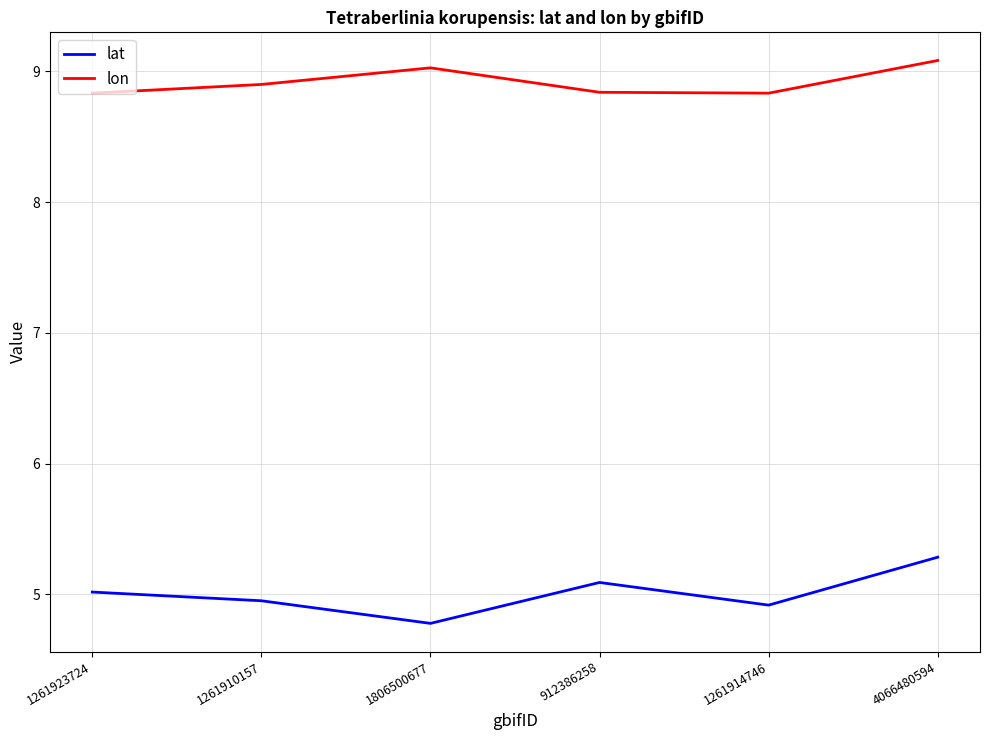

Which series changed the most between 912386258 and 4066480594?

lon